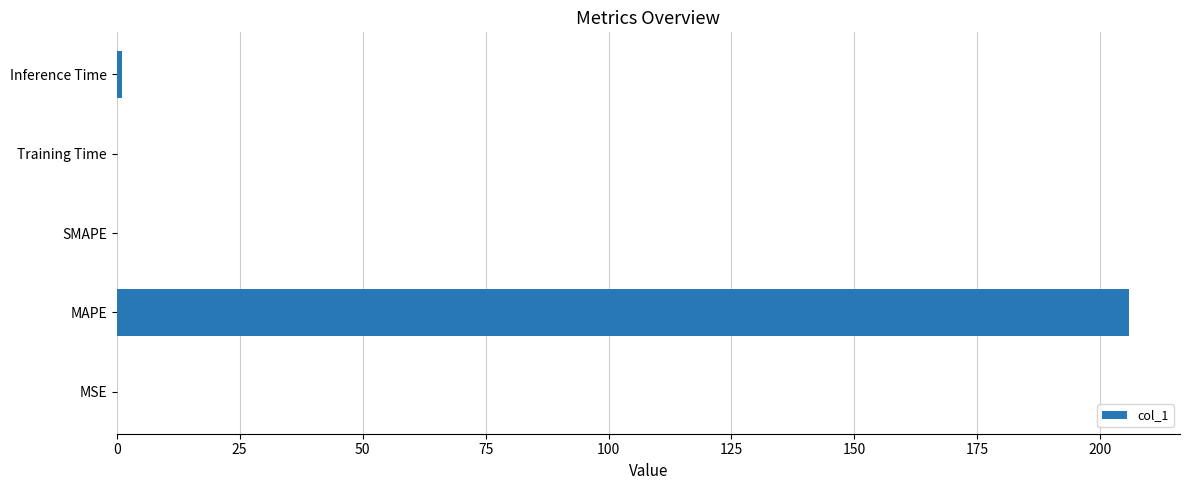

Which category has the highest value across all series?

MAPE